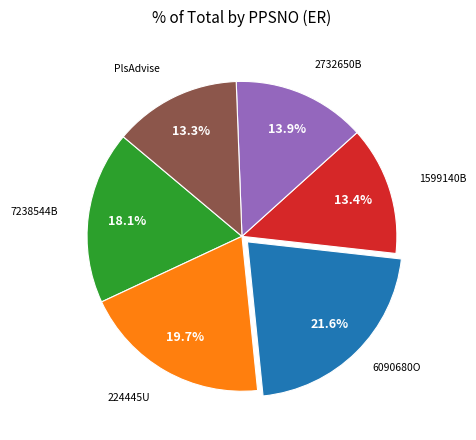

Is there a majority slice in this chart?

No